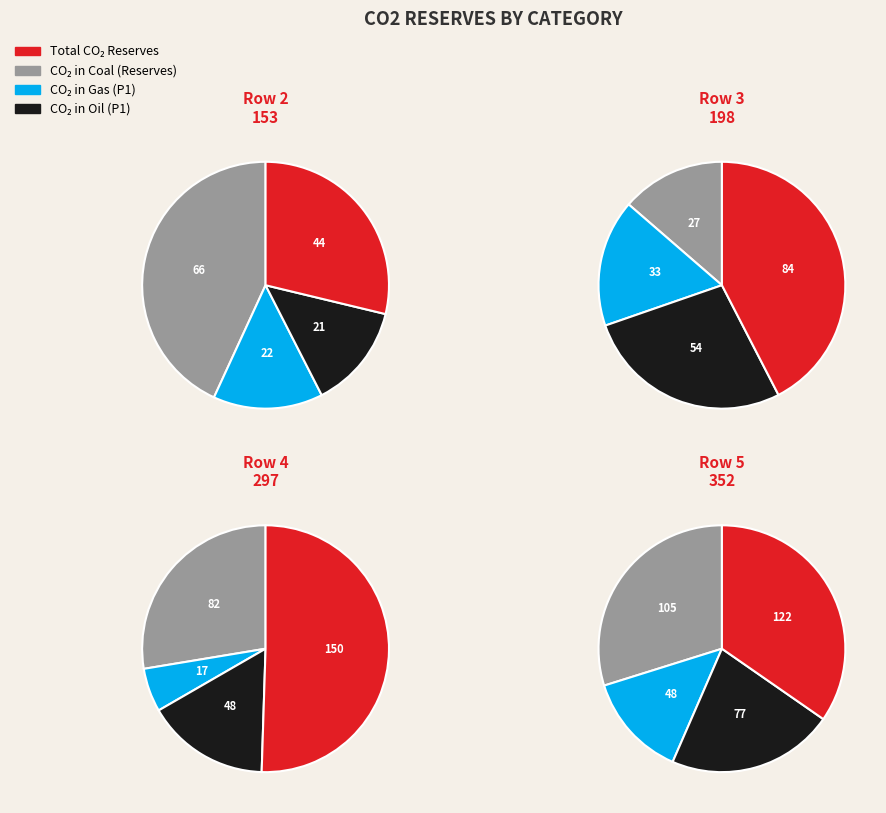

Does 4 account for over 50% of the chart?

No